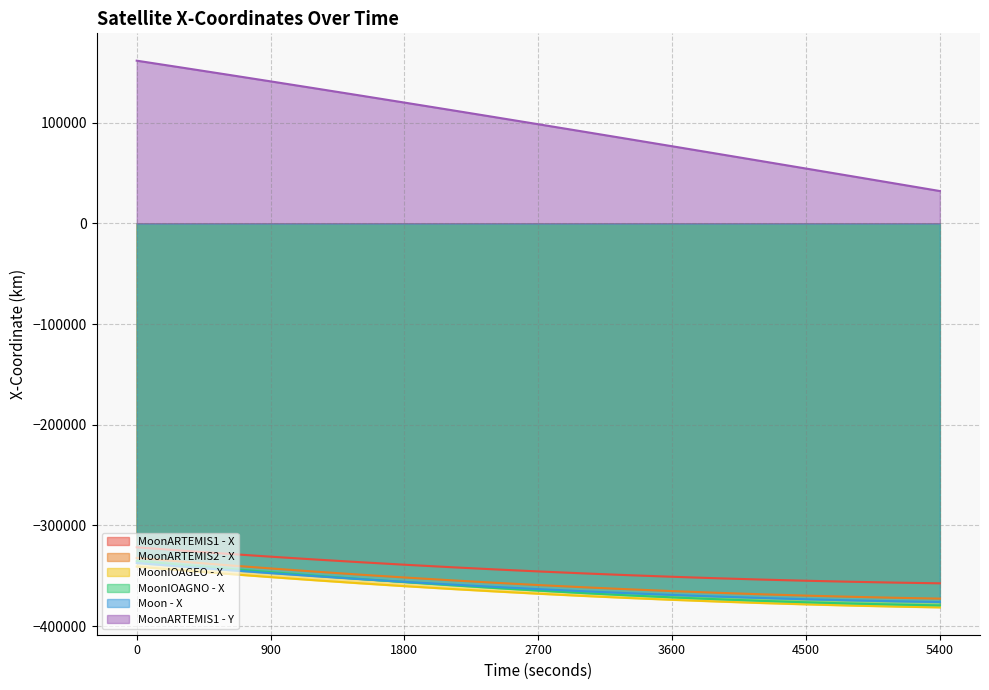

How many categories are shown in the chart?

19